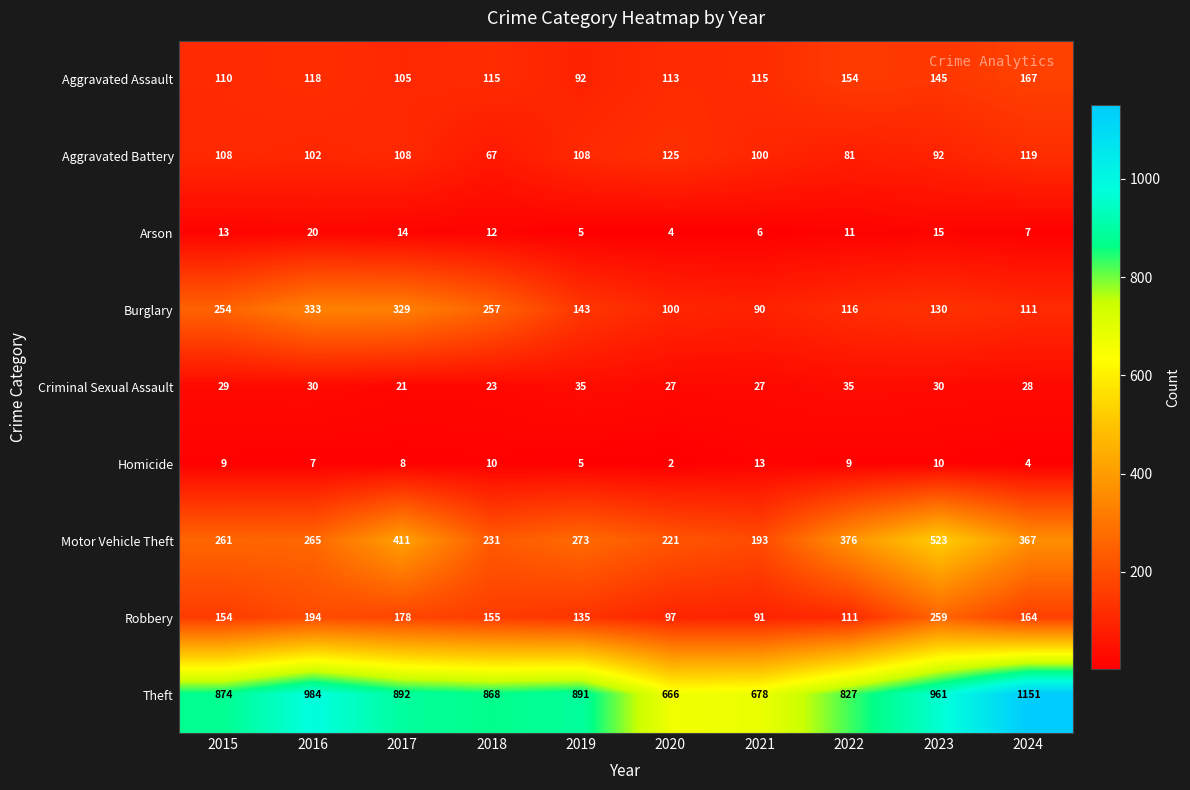

At which label does Aggravated Assault first exceed 115?

2016